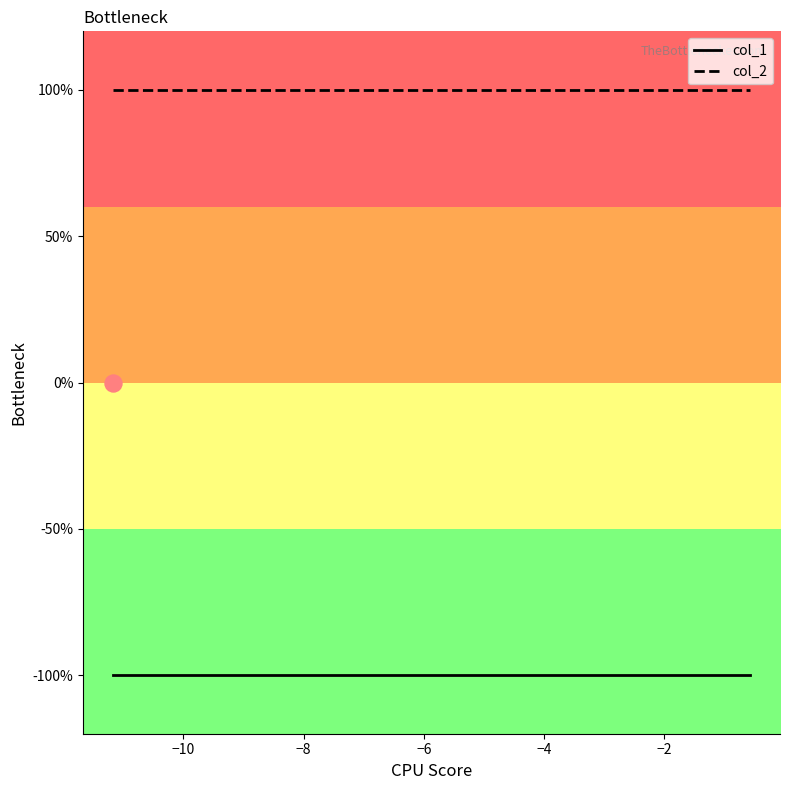

Which series reaches the maximum Y coordinate?

col_2